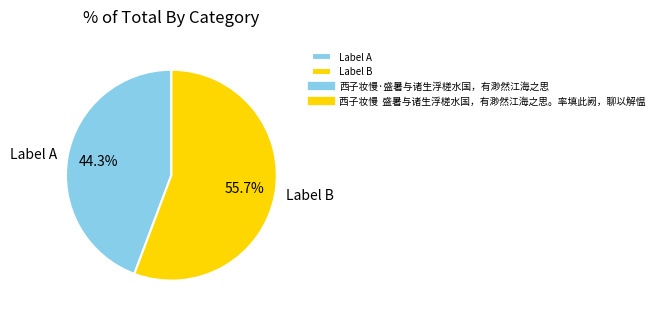

Which slice is the largest?

Label B